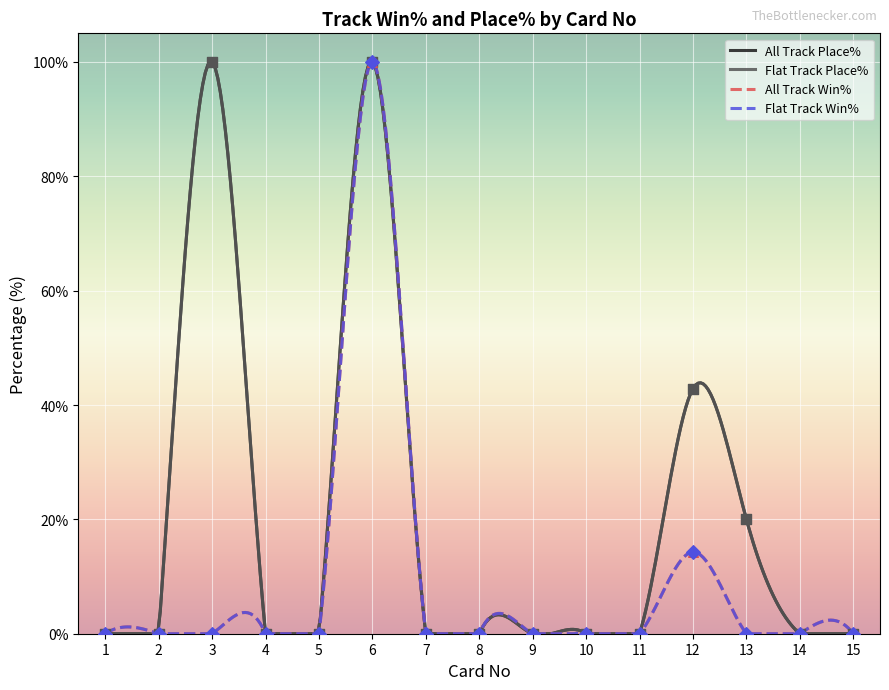

Which series contains the lowest Y value?

All Track Place%